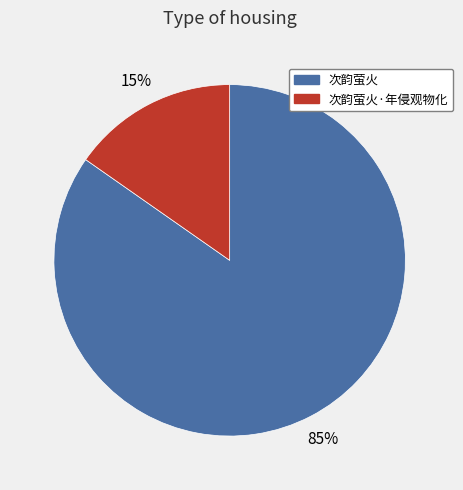

Do 次韵萤火·年侵观物化 and 次韵萤火 together represent more than half of the pie?

Yes